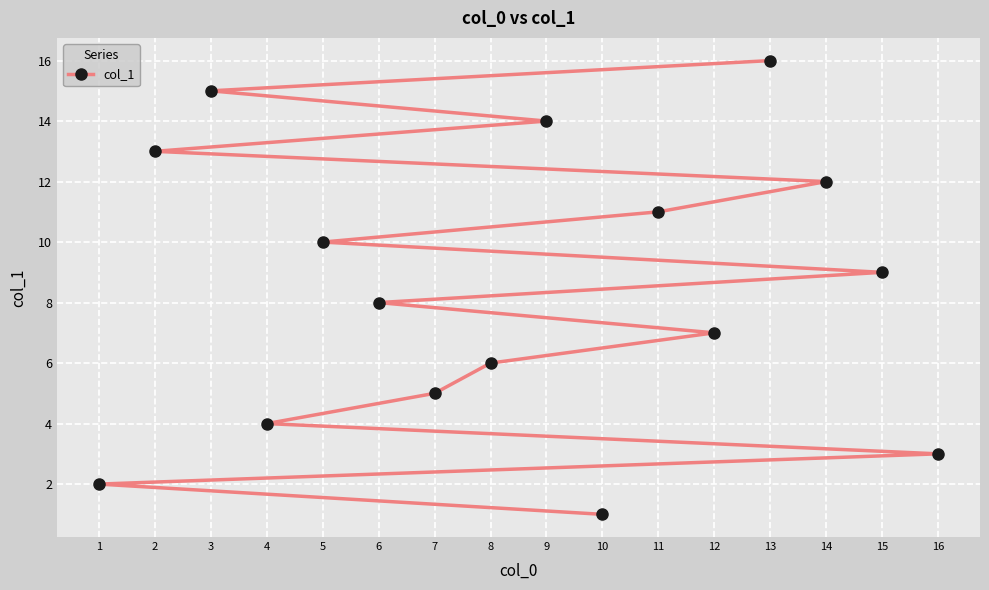

Reading left to right, extract all data points from this chart.

1=2	2=13	3=15	4=4	5=10	6=8	7=5	8=6	9=14	10=1	11=11	12=7	13=16	14=12	15=9	16=3